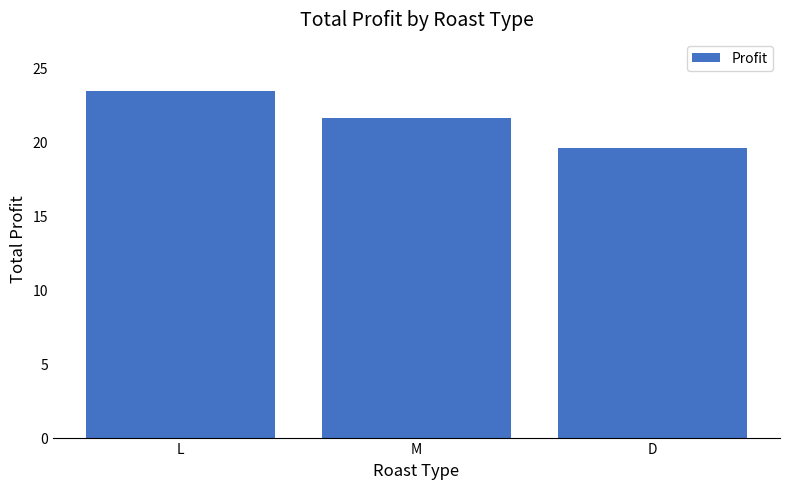

Count the number of values greater than 21.

2